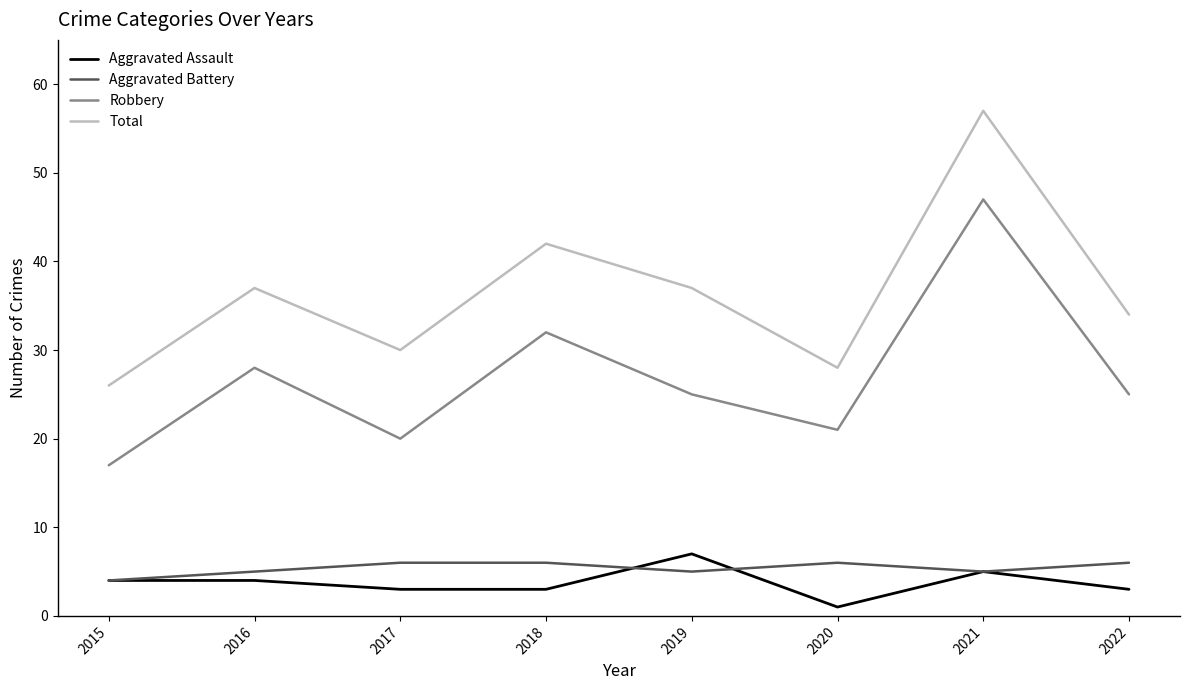

What is the sum of the Robbery values at 2015 and 2020?

38